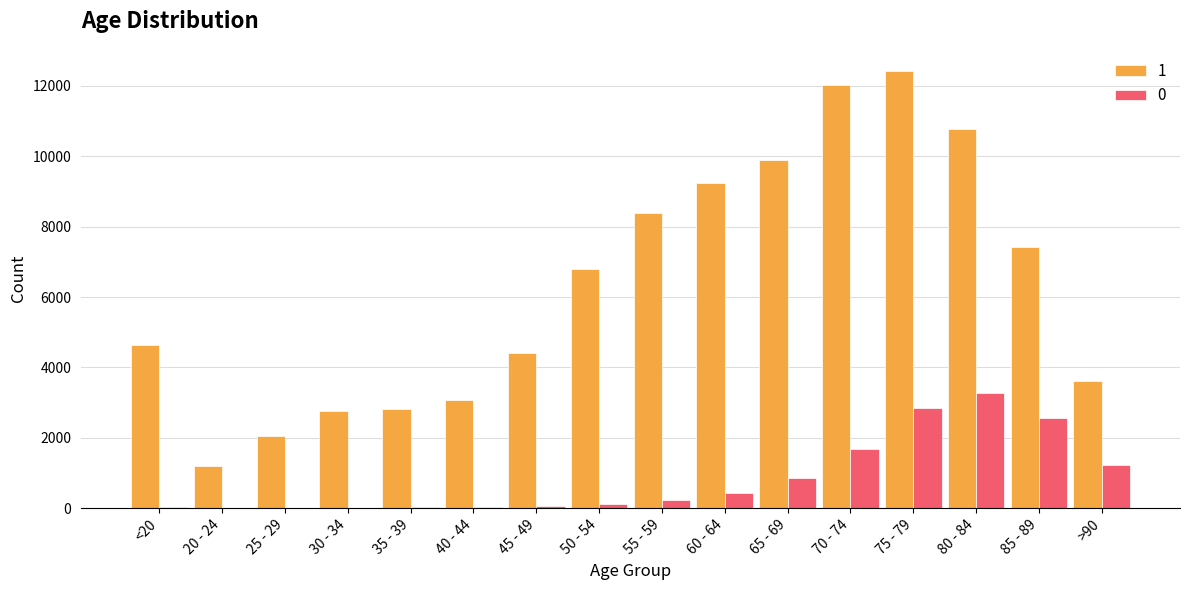

Which category has the highest value in the 0 series?

80 - 84